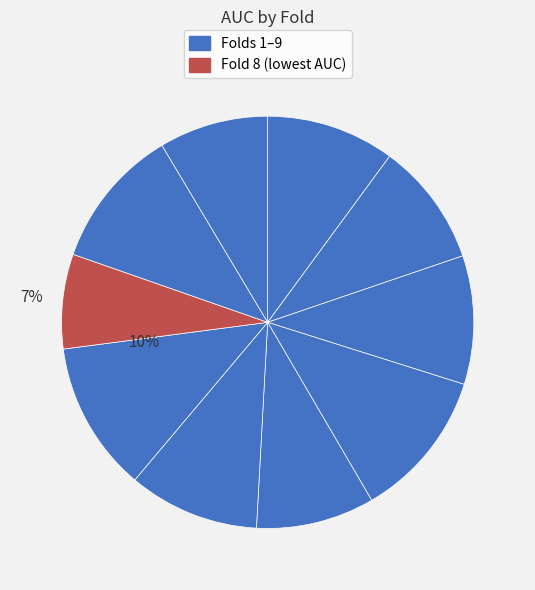

How many segments does this pie chart have?

10